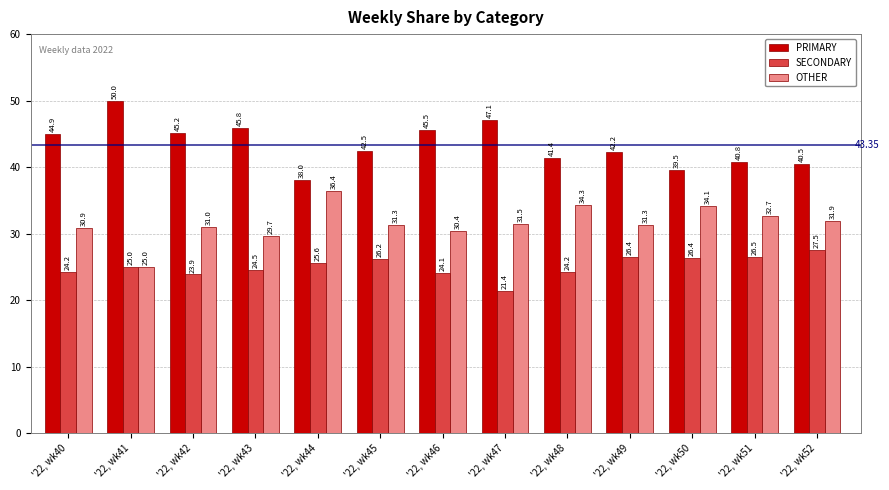

What is the maximum value shown in the chart?

50.0